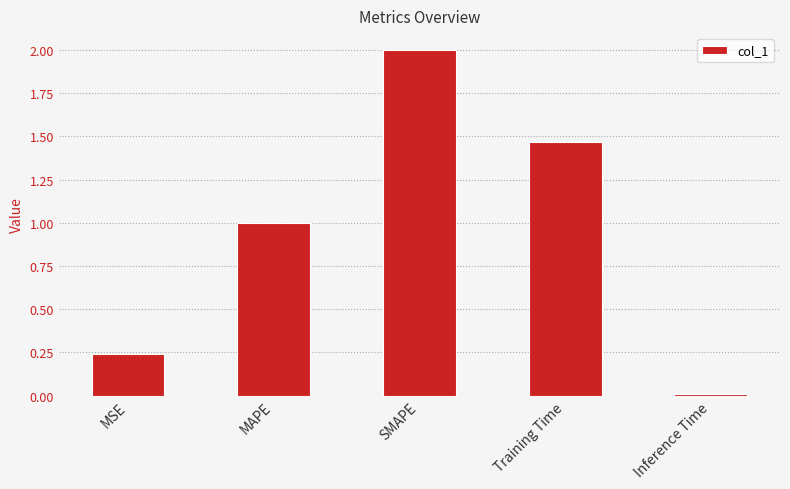

True or false: the data shows 0.0 at Inference Time.

True